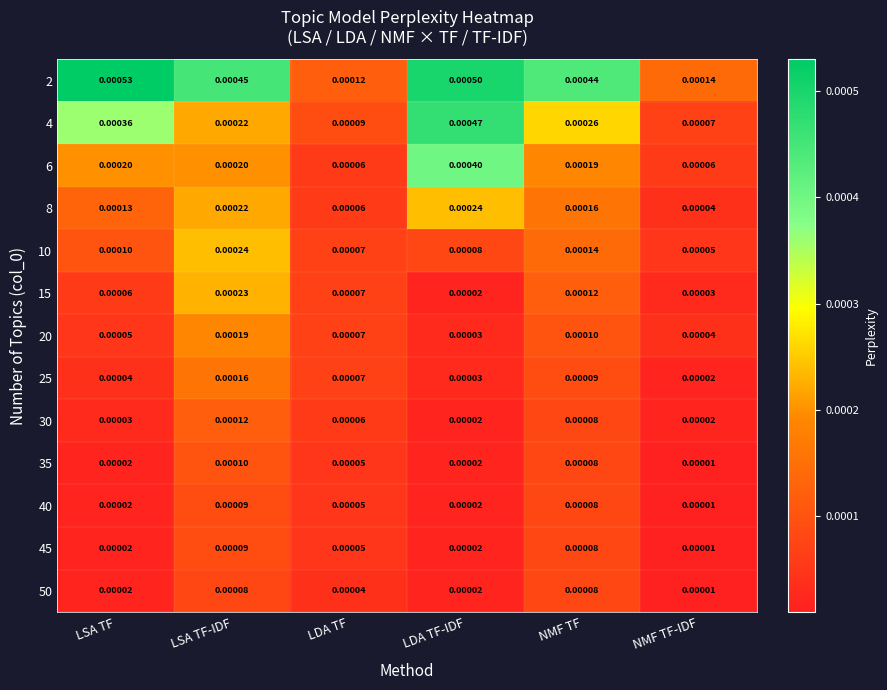

At which label is 45 closest to 0?

NMF TF-IDF